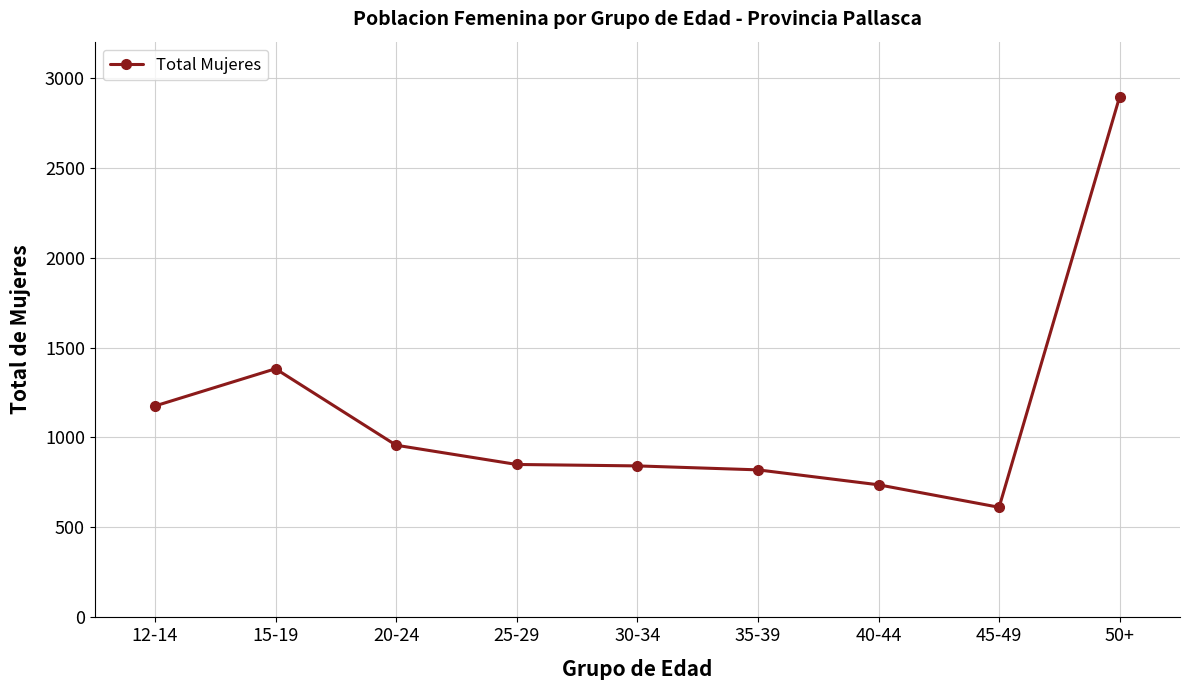

What is the label of the 6th point from the right?

25-29